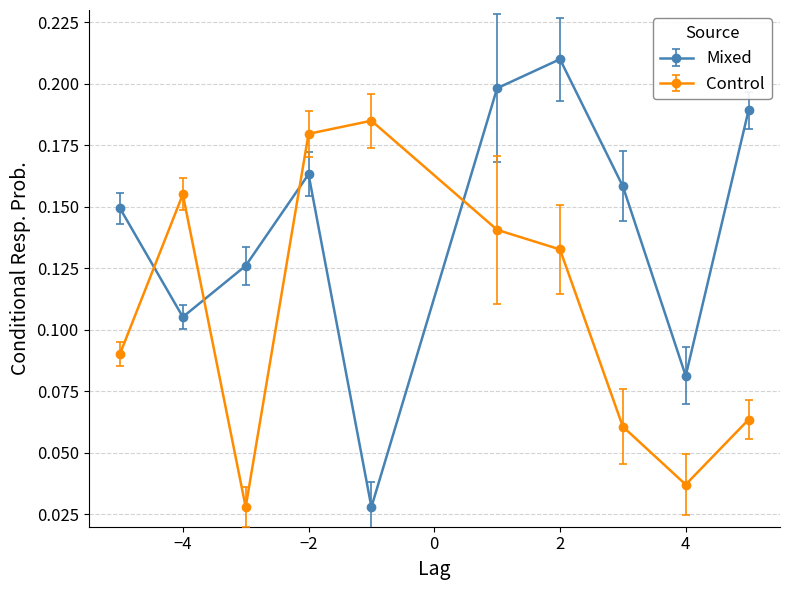

Which series ends up on top after the final intersection of Control and Mixed?

Mixed